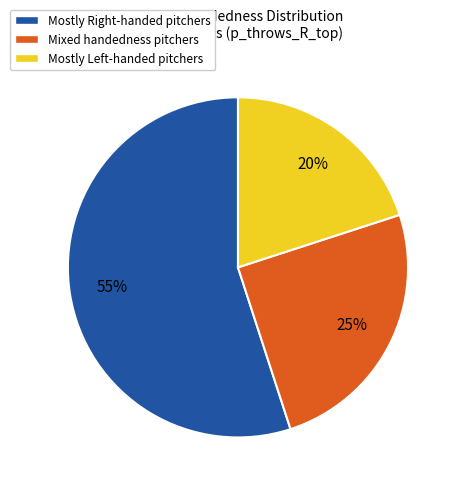

Rank the categories by value from lowest to highest.

Mostly Left-handed pitchers, Mixed handedness pitchers, Mostly Right-handed pitchers